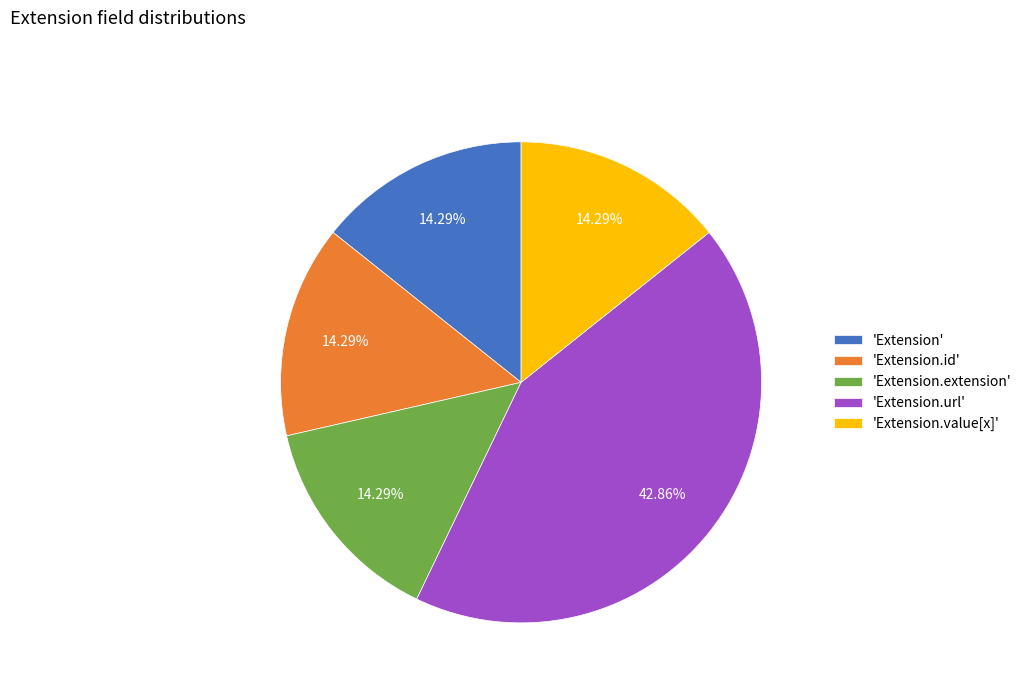

What is the ratio of the value at 'Extension.url' to the value at 'Extension.value[x]'?

3.0